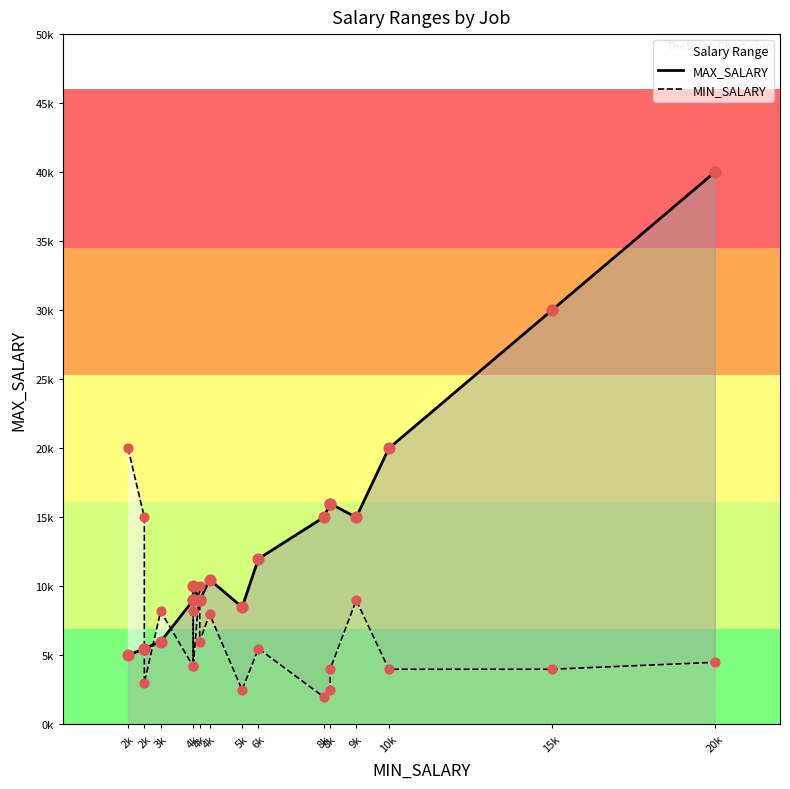

Is the value of MAX_SALARY at 8k greater than the value of MIN_SALARY at 4k?

Yes